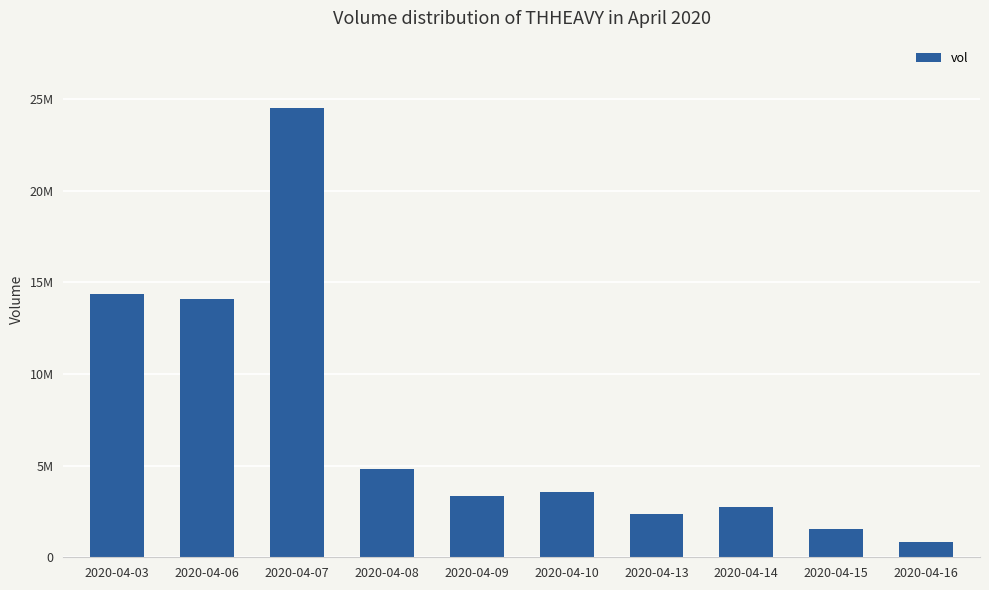

Between 2020-04-07 and 2020-04-09, which is larger?

2020-04-07